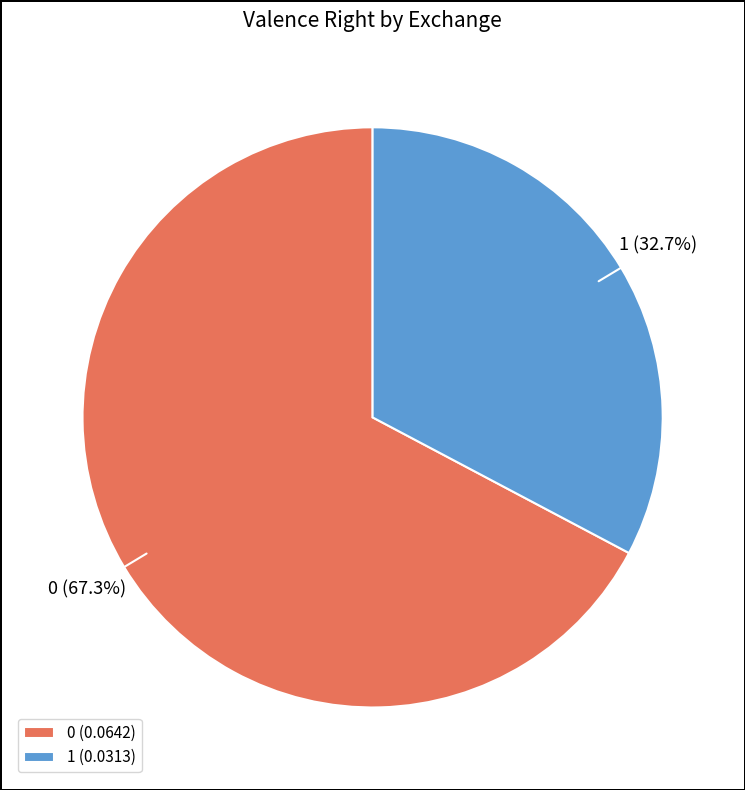

What percentage is the 1 slice, to the nearest percent?

33%